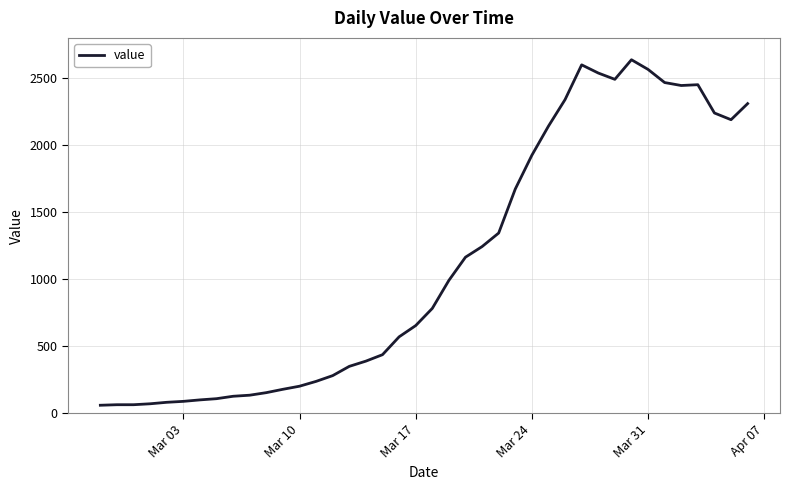

What is the minimum value shown in the chart?

61